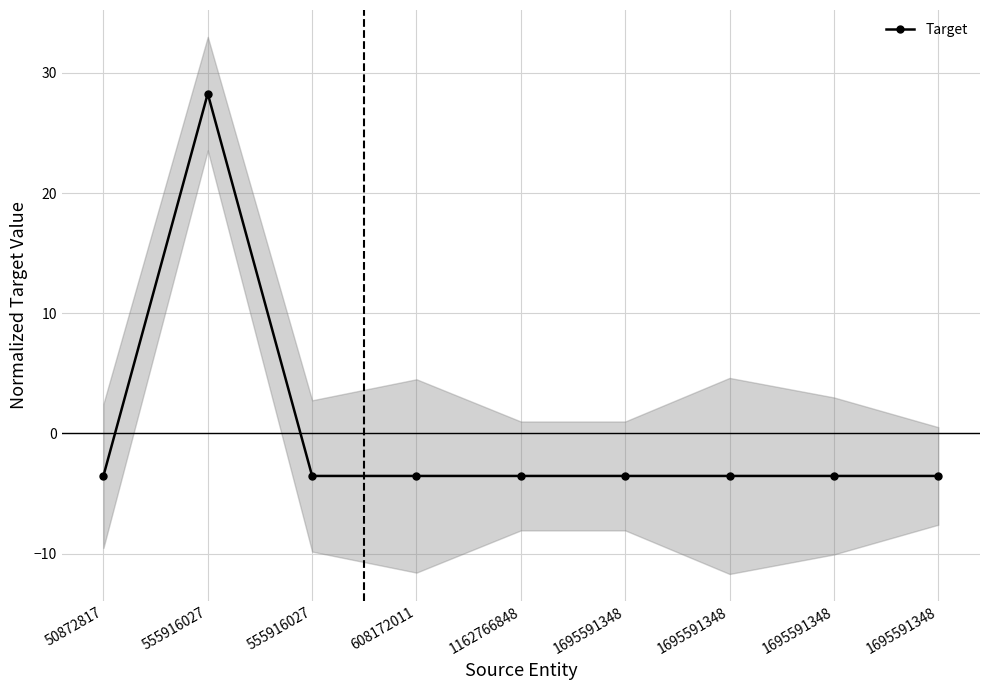

What is the value of the 7th point from the left?

-3.5